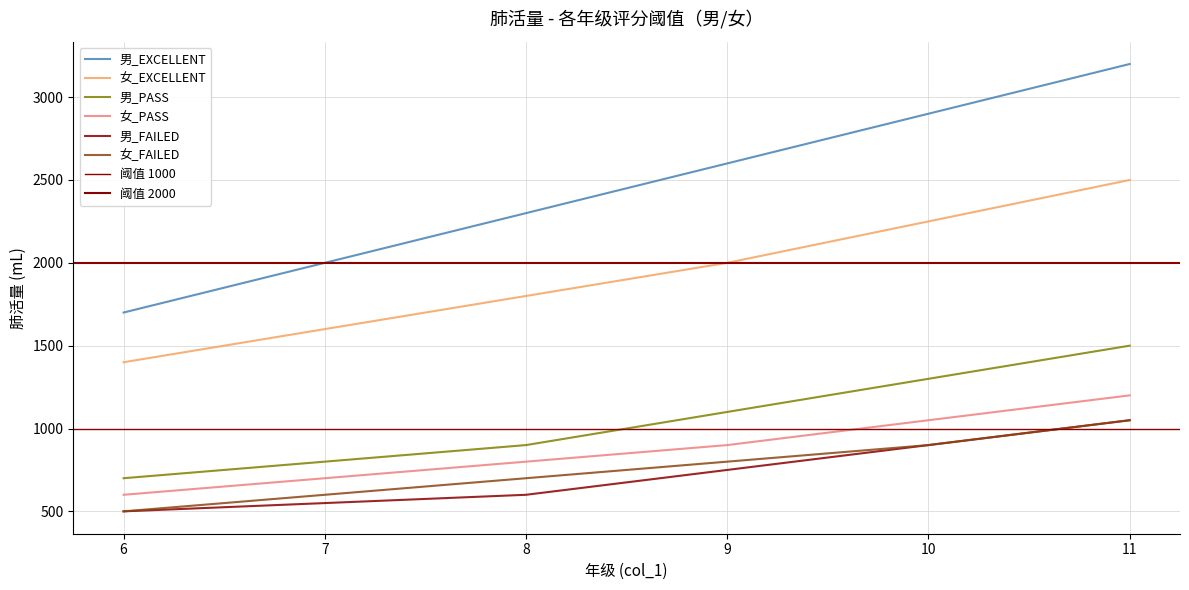

How many values in the 男_FAILED series are below 750?

3